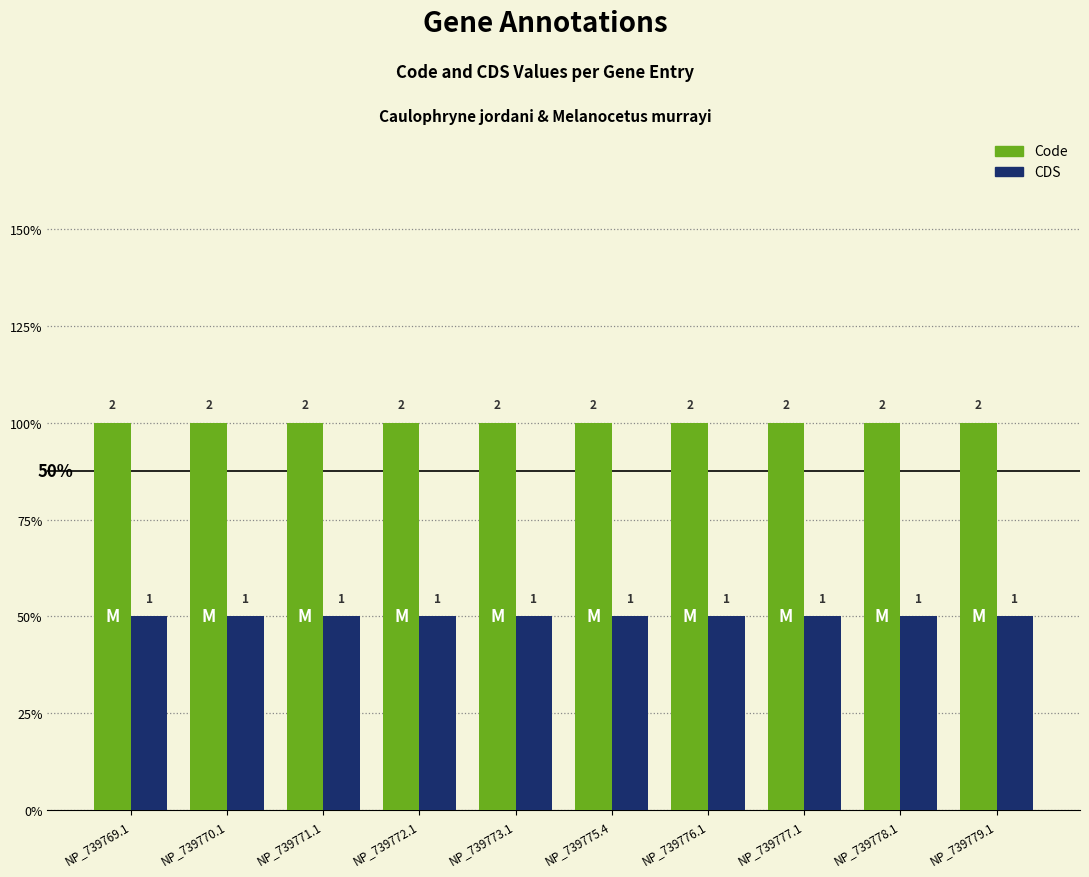

Reading right to left, what are all the values shown in this chart?

Code: NP_739779.1=2	NP_739778.1=2	NP_739777.1=2	NP_739776.1=2	NP_739775.4=2	NP_739773.1=2	NP_739772.1=2	NP_739771.1=2	NP_739770.1=2	NP_739769.1=2
CDS: NP_739779.1=1	NP_739778.1=1	NP_739777.1=1	NP_739776.1=1	NP_739775.4=1	NP_739773.1=1	NP_739772.1=1	NP_739771.1=1	NP_739770.1=1	NP_739769.1=1